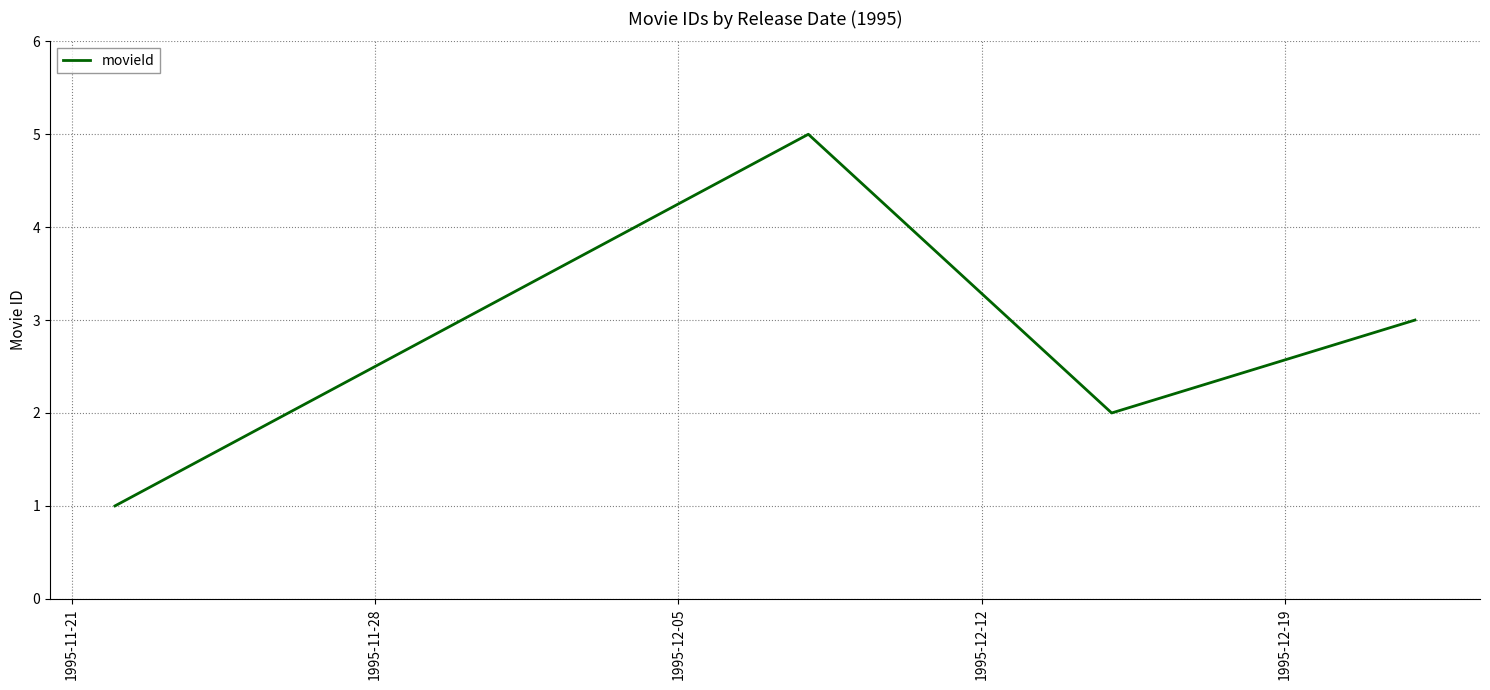

What is the greatest value displayed?

5